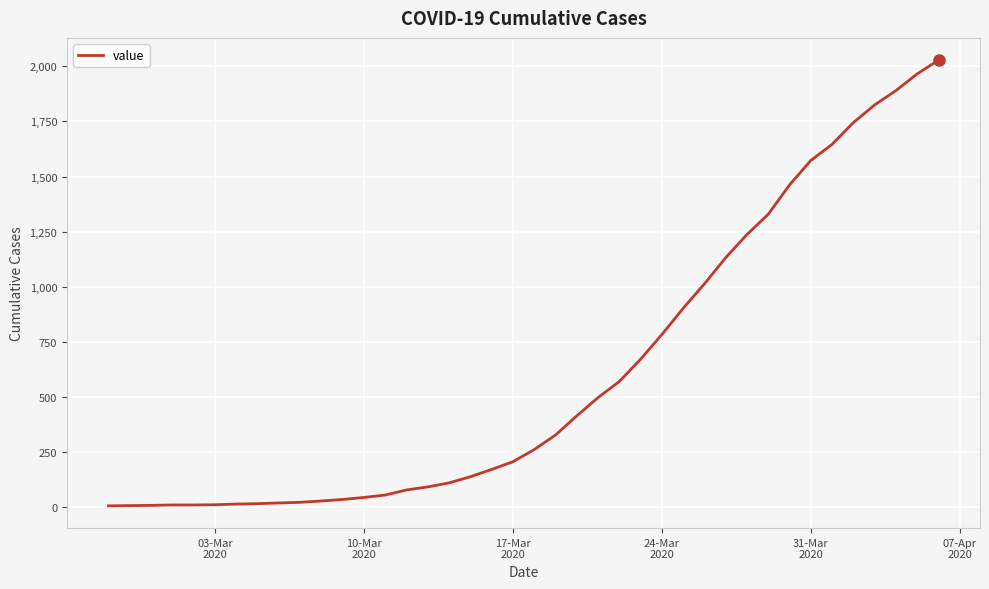

What is the greatest value displayed?

2028